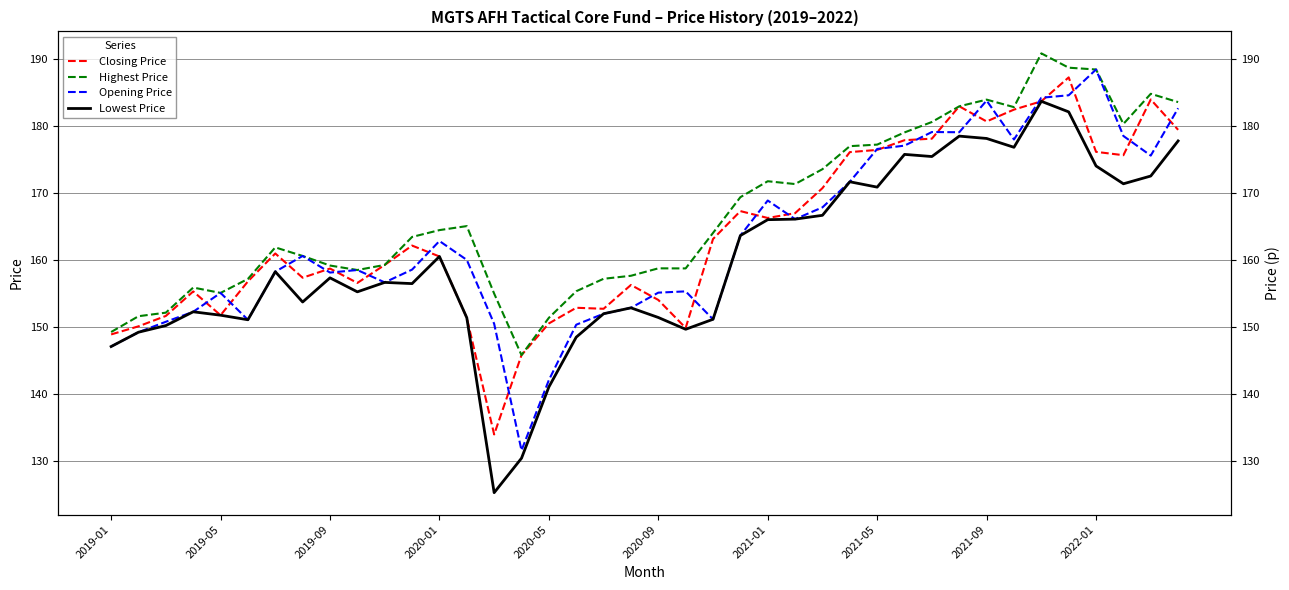

What are all the series names shown in the legend?

Closing Price, Highest Price, Opening Price, Lowest Price